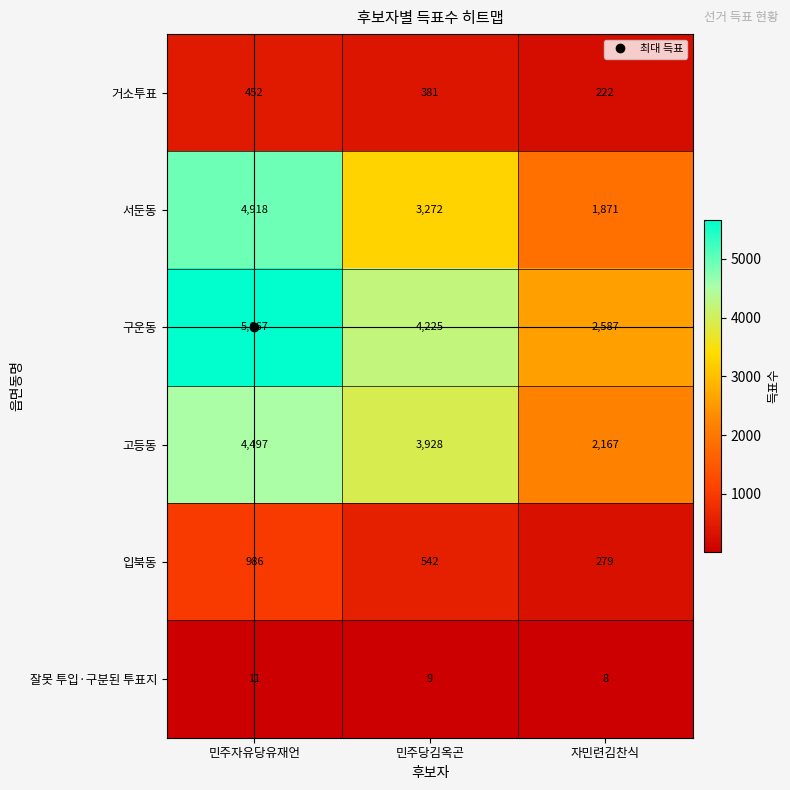

Is it true that 서둔동 equals 4867 at 민주당김옥곤?

False